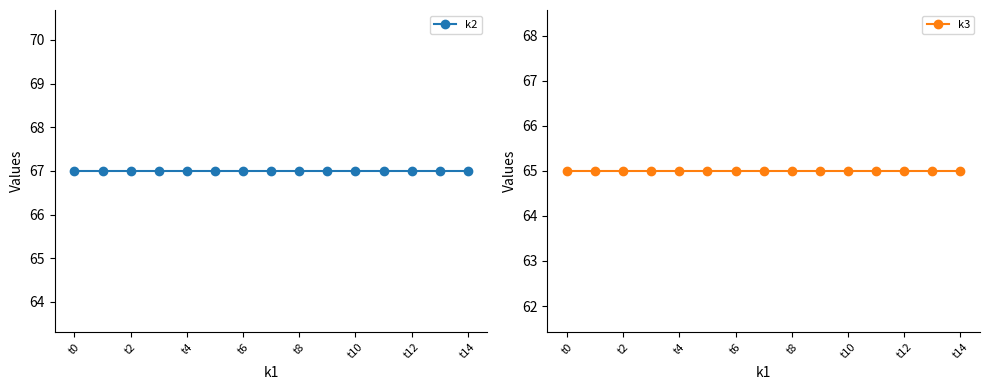

What is the approximate value of k3 at t10?

65